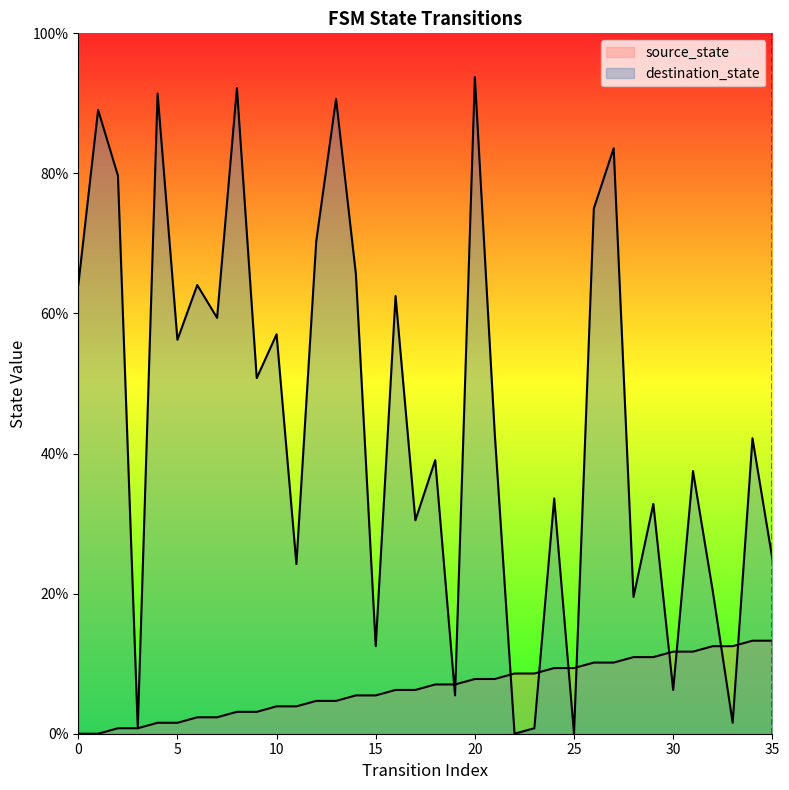

What is the maximum value shown in the chart?

93.8